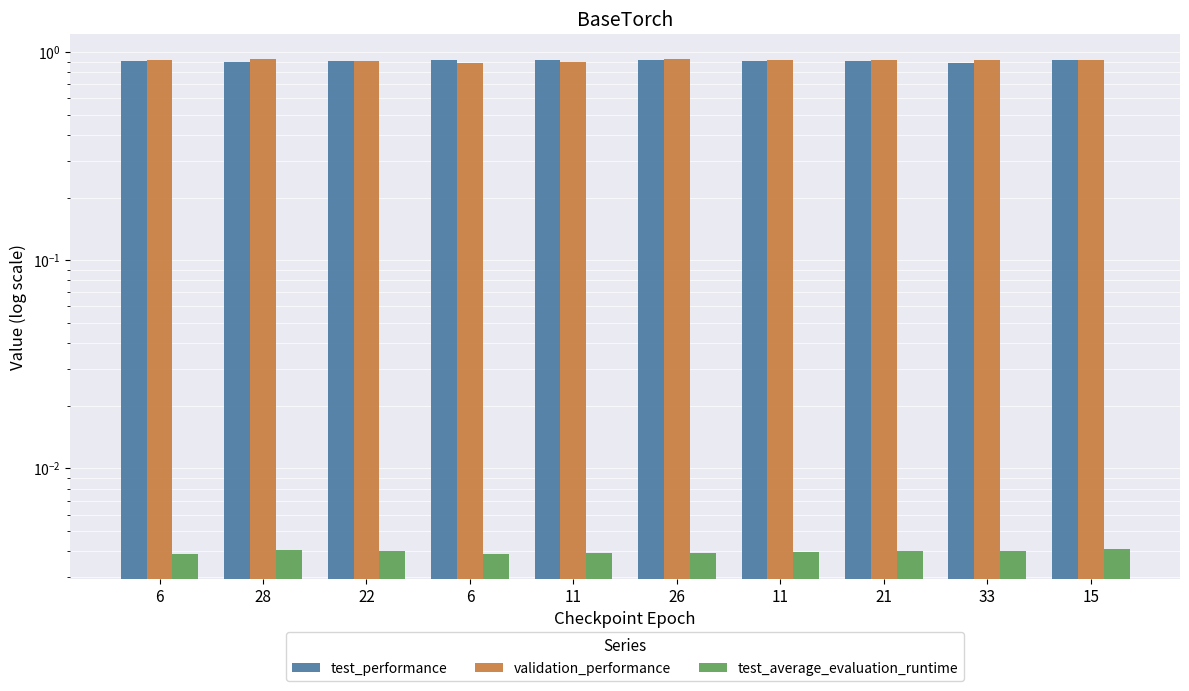

How many distinct data groups are displayed?

3